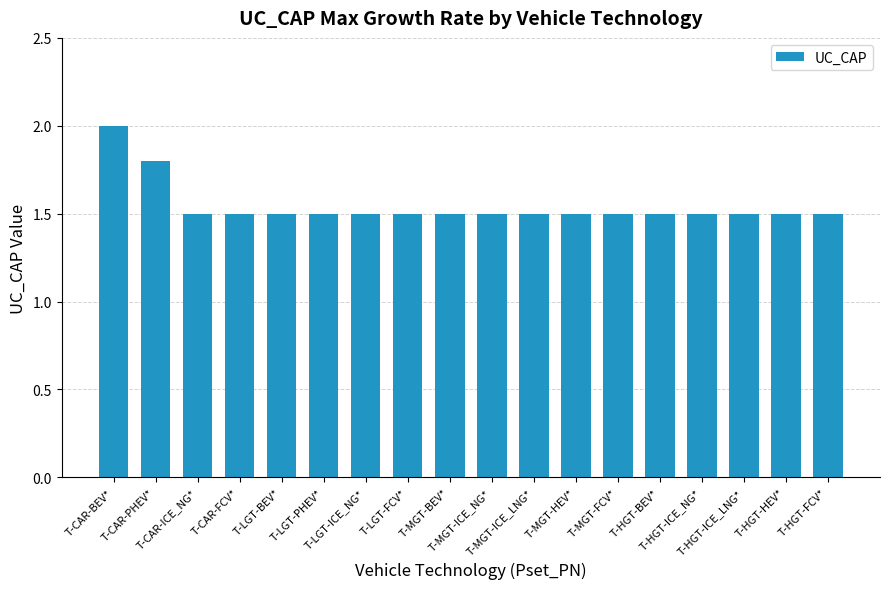

The value at T-HGT-FCV* is 1.5. True or false?

True